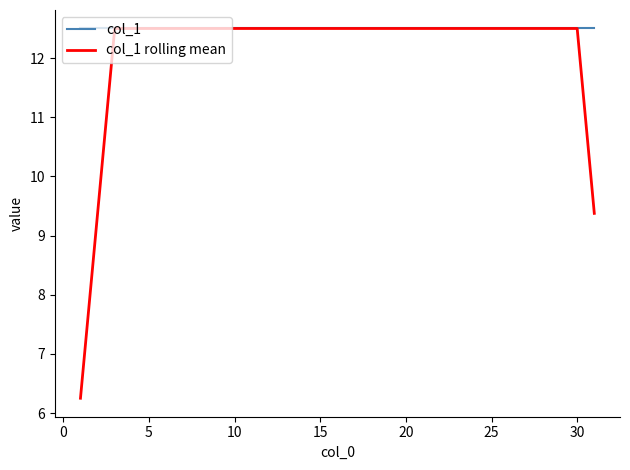

Which series has the largest total across all categories?

col_1